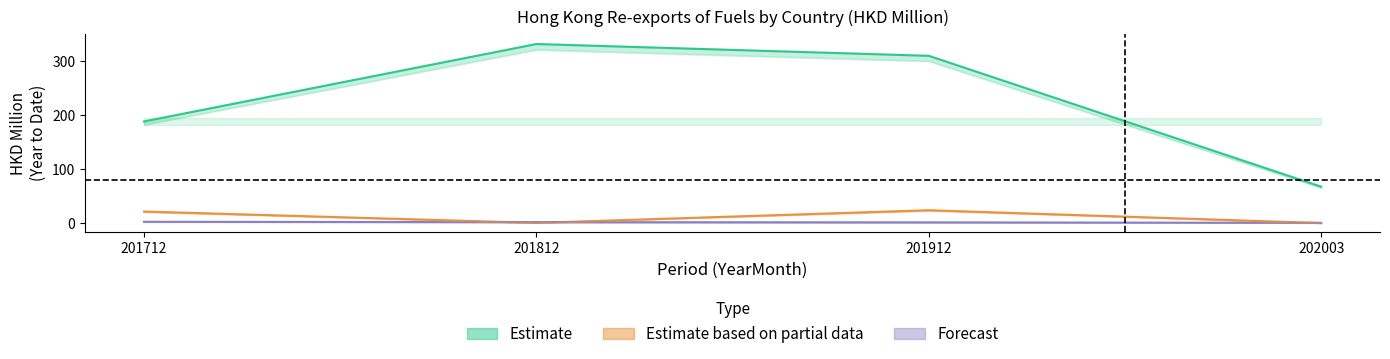

The Estimate based on partial data (SINGAPORE) series shows 0.5 at 201812. True or false?

False